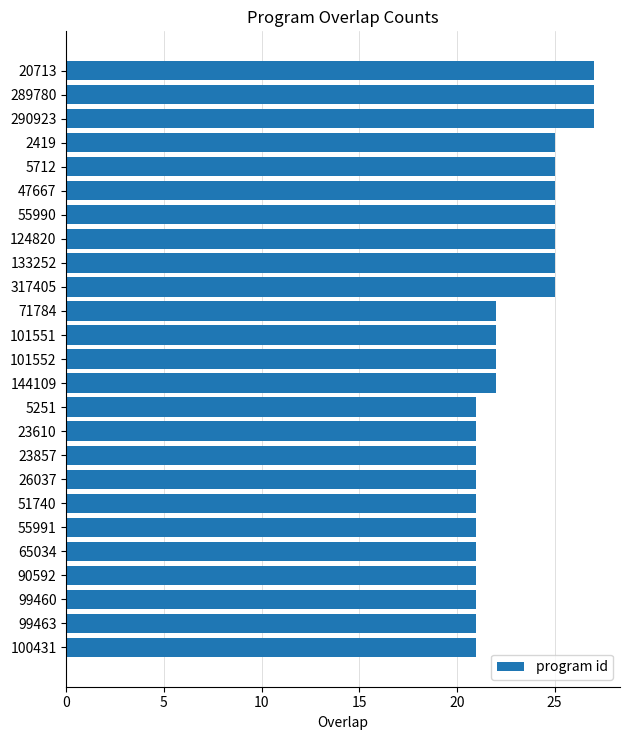

How many data points does each series have?

25